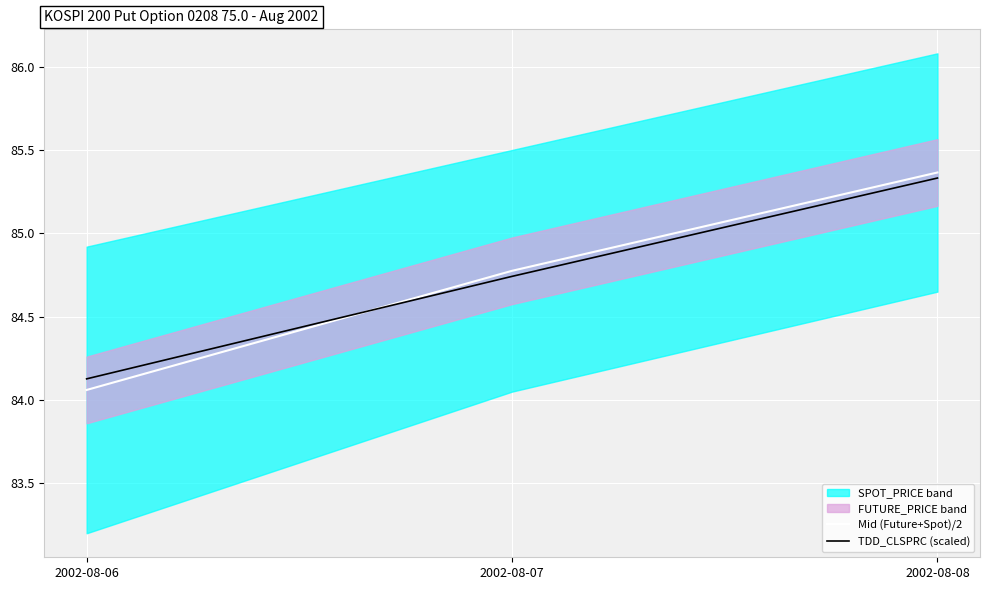

What is the highest value of the Mid (Future+Spot)/2 series?

85.4